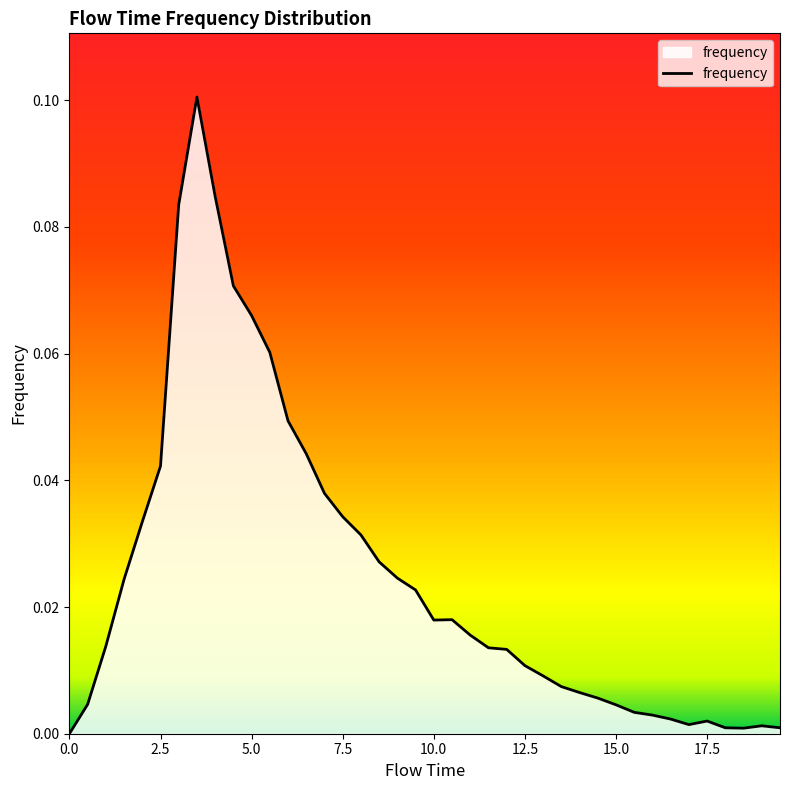

Does the chart have visible grid lines?

No